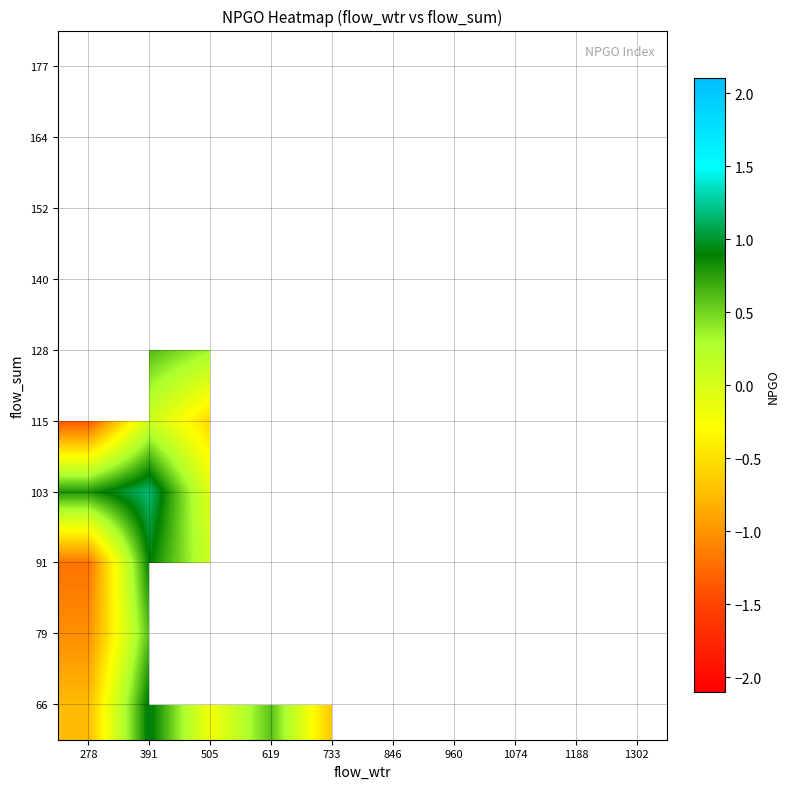

At which category does the chart reach its peak across all series?

619